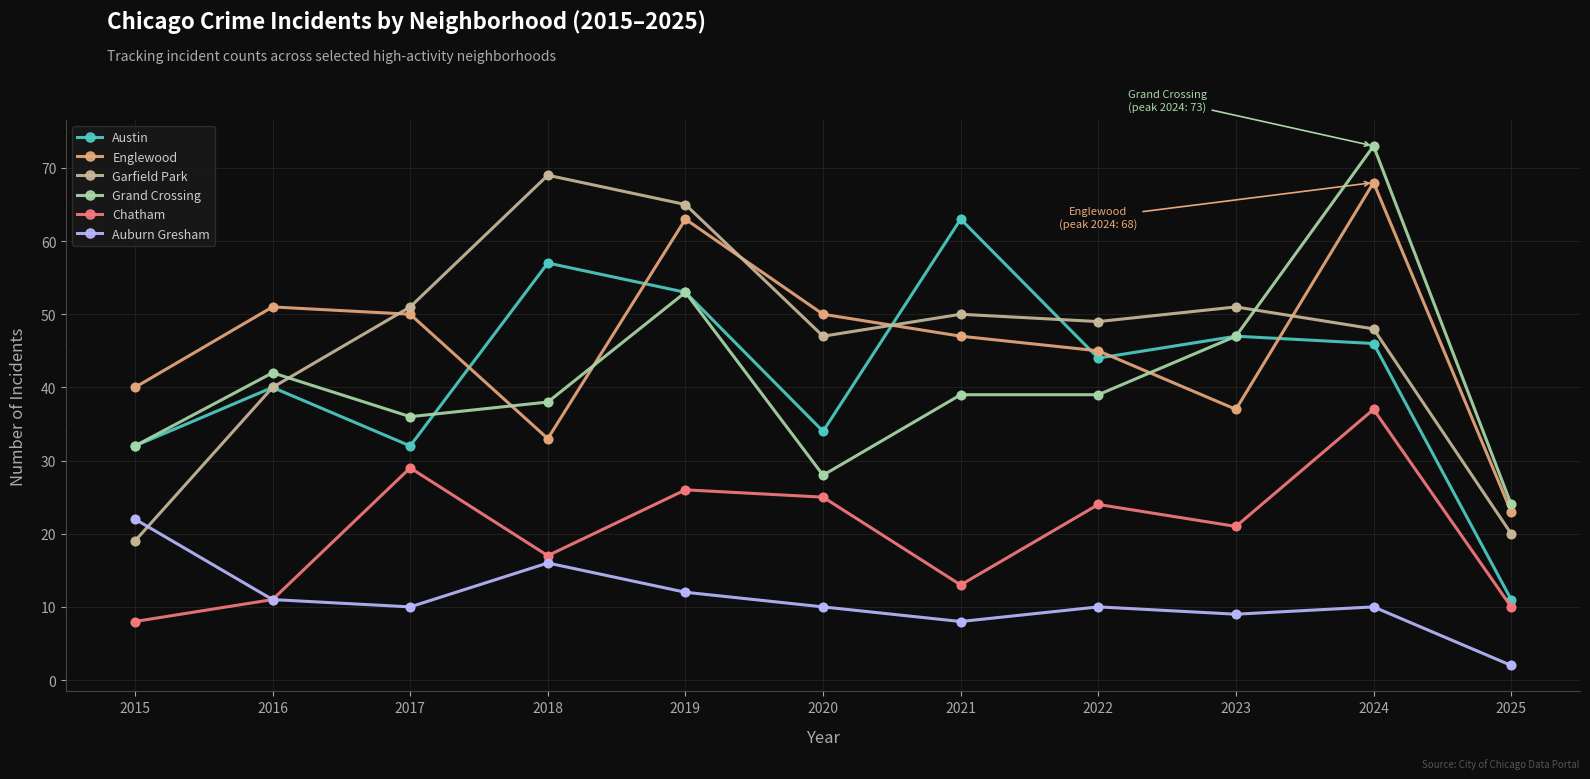

At how many categories does at least one series exceed 54?

4